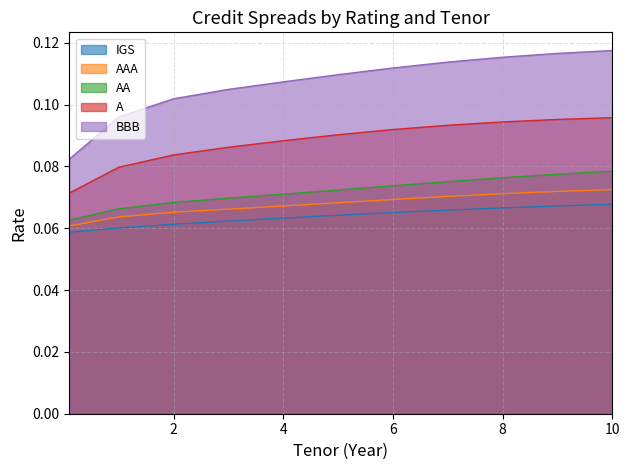

True or false: A and IGS cross at least once.

False